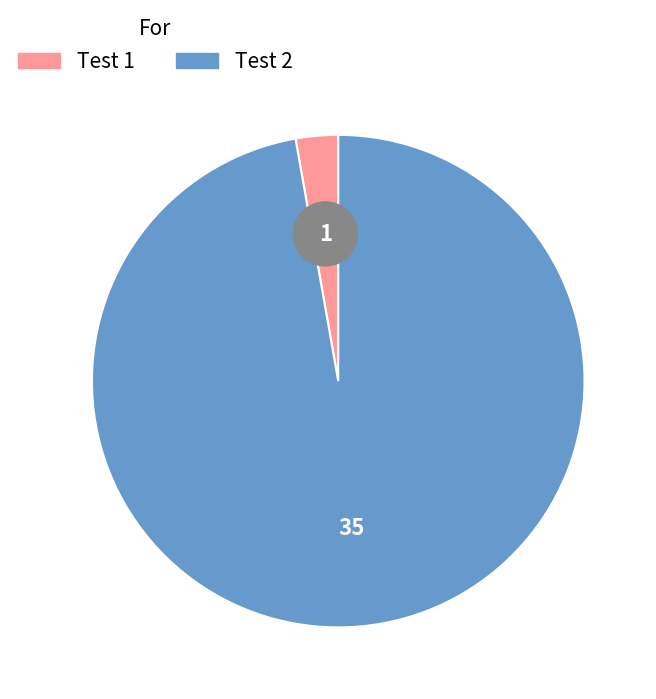

What is the largest slice in the pie chart?

2